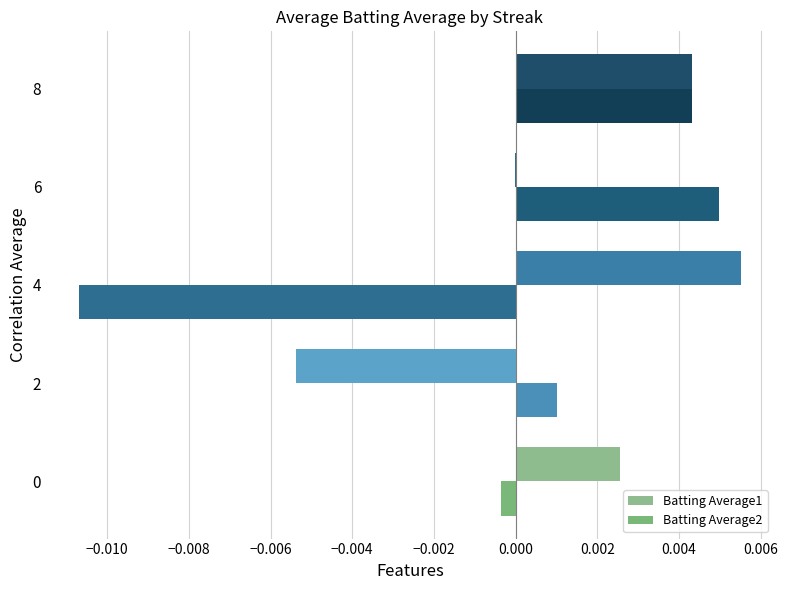

List the series in order of their peak value, highest first.

Batting Average1, Batting Average2